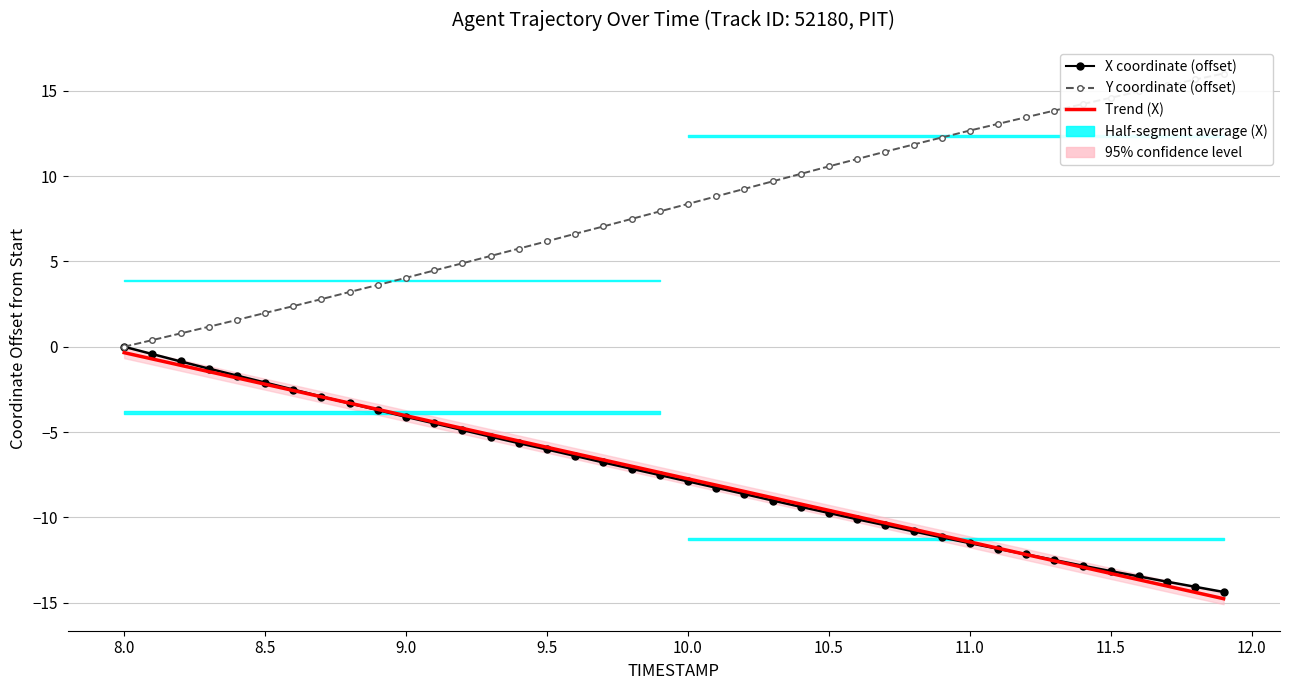

Which series has the largest range (max minus min)?

Y coordinate (offset)